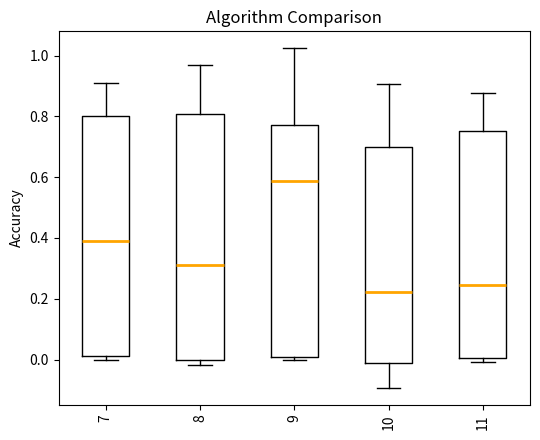

Which box's median line is the highest?

9